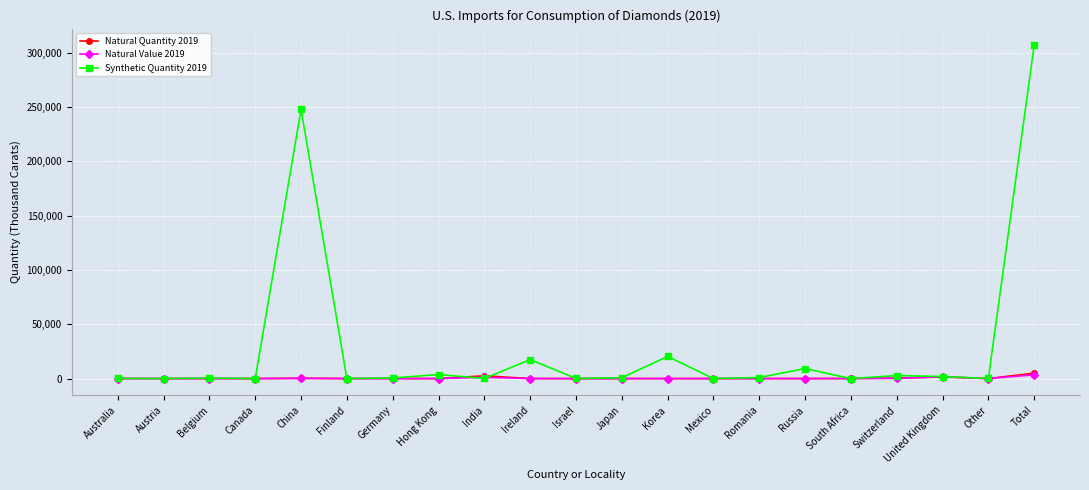

At how many categories does at least one series exceed 293846?

1